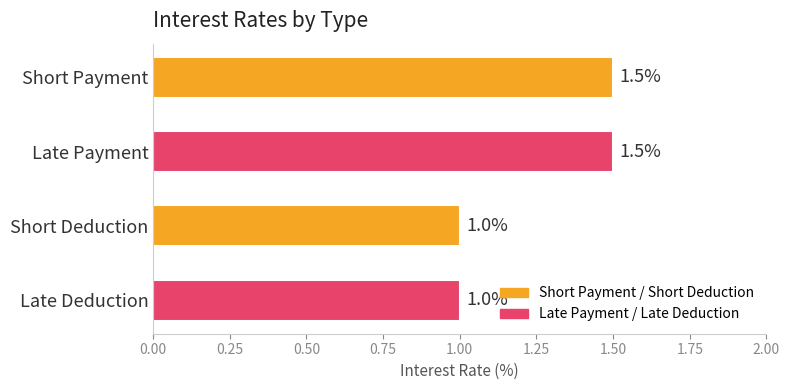

Reading top to bottom, extract all data points from this chart.

Short Payment=1.5	Late Payment=1.5	Short Deduction=1.0	Late Deduction=1.0